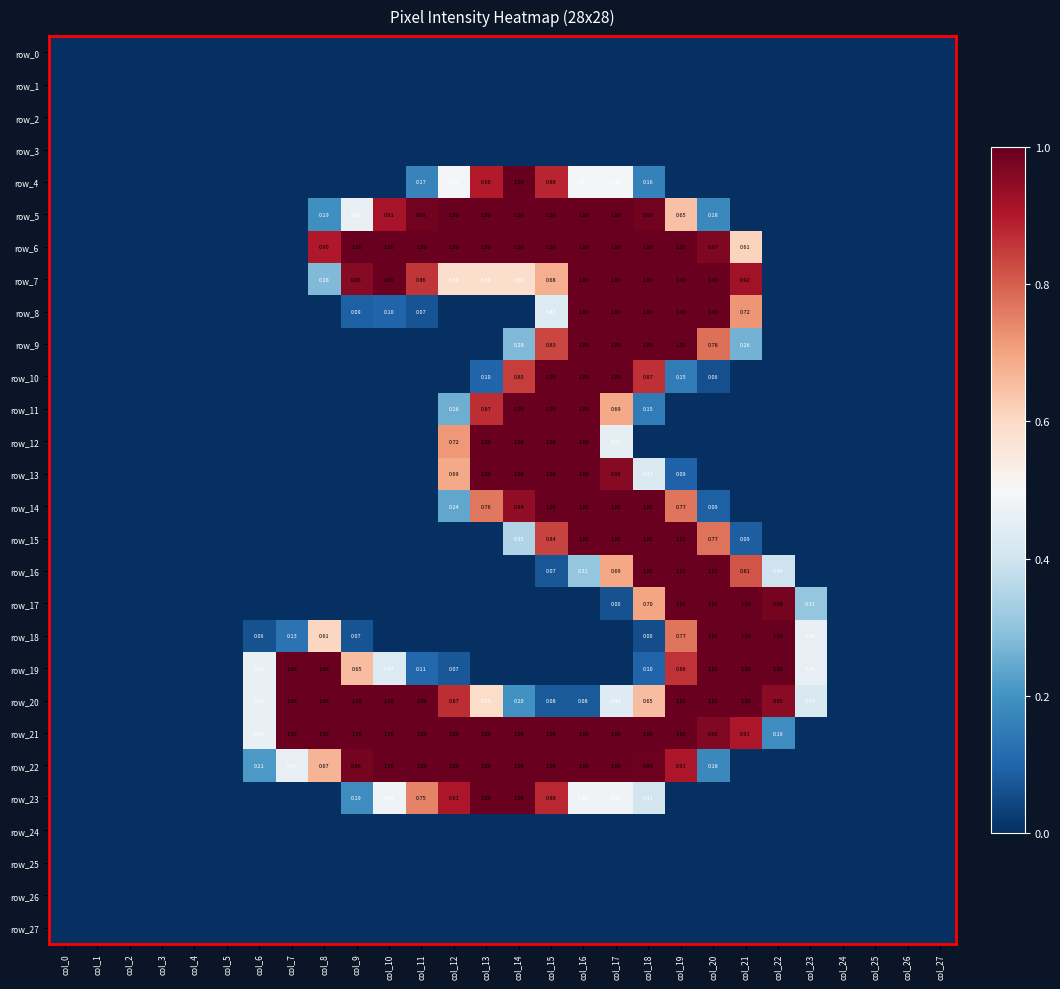

At which category is the sum across all series the highest?

col_16